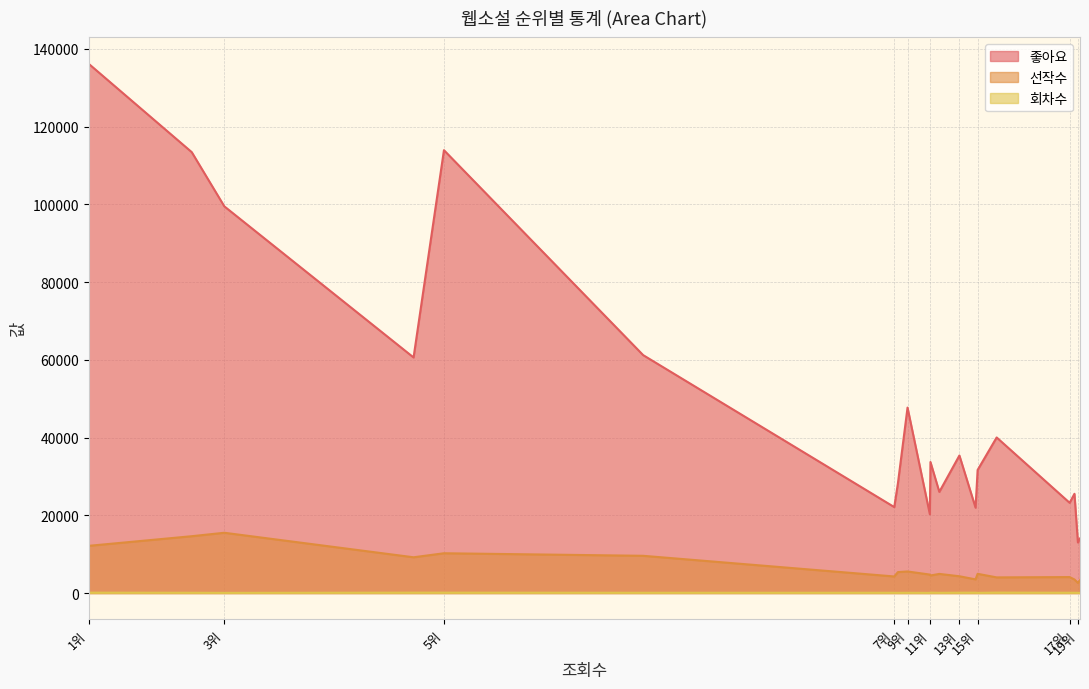

Reading right to left, transcribe all the data shown in this chart.

좋아요: 14035	13013	25538	23220	40034	31669	21960	35391	26028	33712	20276	47715	28233	22120	61224	113956	60619	99499	113448	136165
선작수: 3316	2621	3487	4108	4027	4946	3515	4322	4923	4517	4750	5553	5392	4266	9584	10238	9202	15510	14625	12148
회차수: 40	64	74	80	114	54	98	94	60	112	45	75	56	76	77	105	107	50	79	103